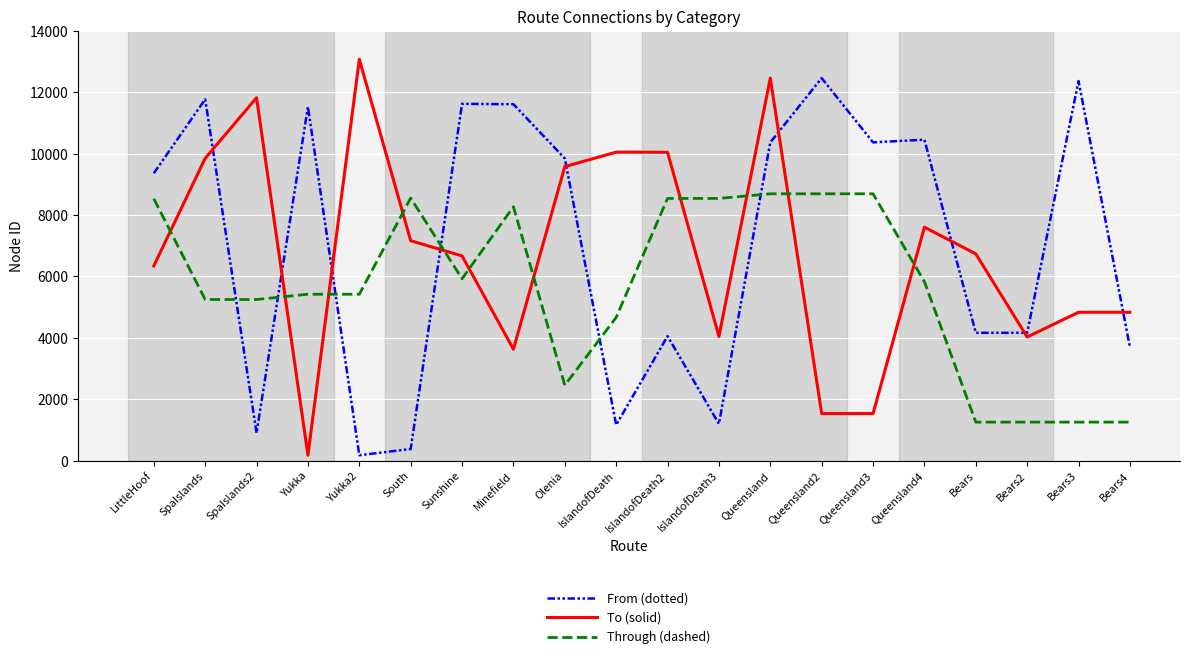

Rank the series by their maximum value, from lowest to highest.

Through (dashed), From (dotted), To (solid)